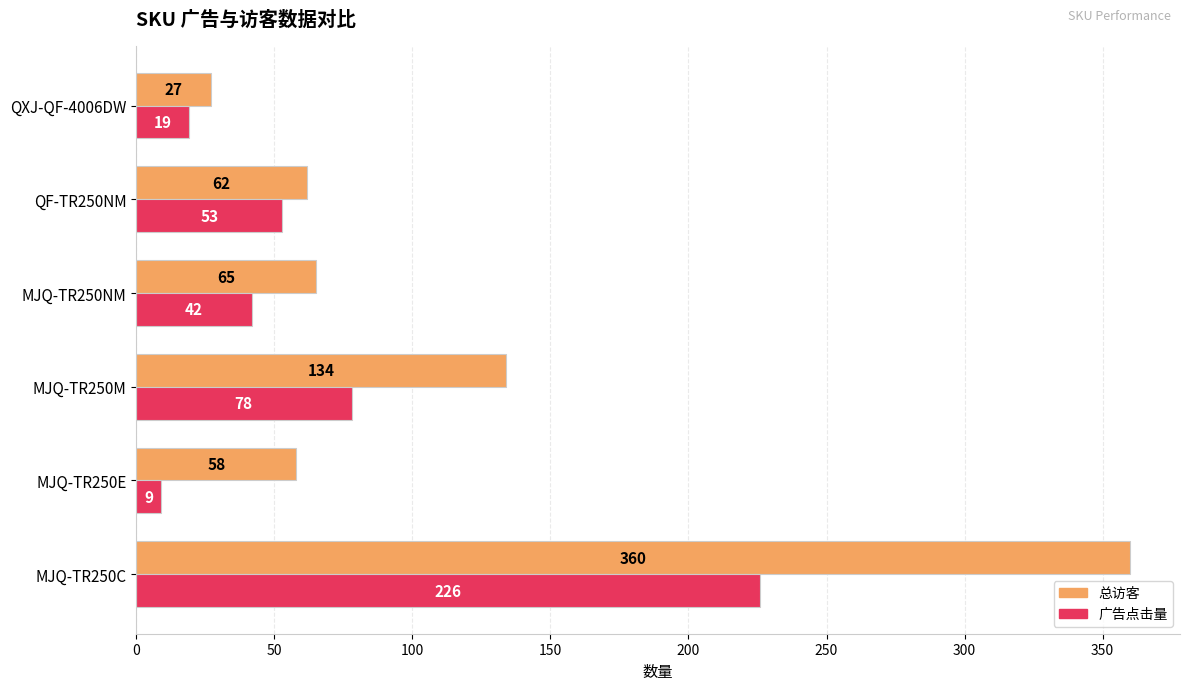

What is the sum of all 广告点击量 values?

427